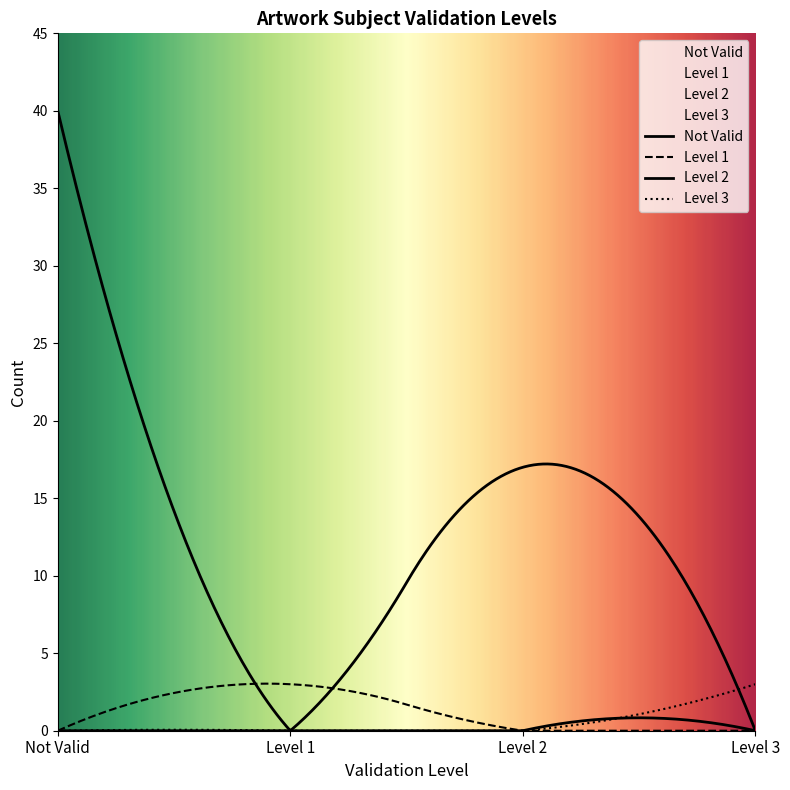

True or false: Not Valid and Level 2 cross at least once.

False